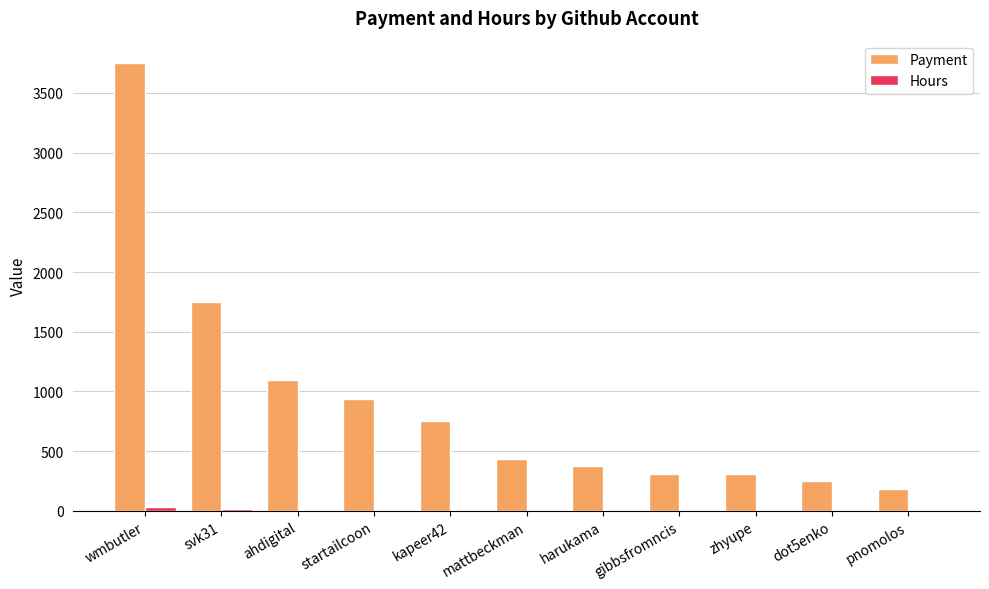

At which category is the sum across all series the highest?

wmbutler